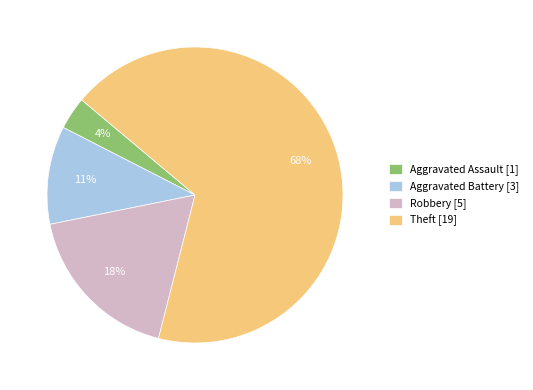

Which category has the smallest portion of the pie?

Aggravated Assault [1]